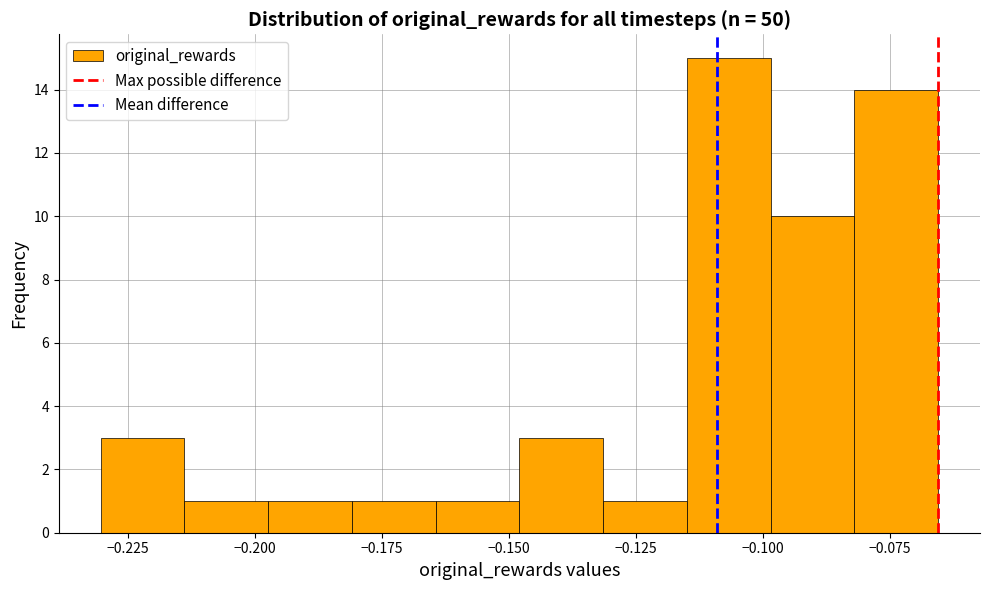

Read against the x-axis, roughly where is the centre of the tallest bar?

-0.105